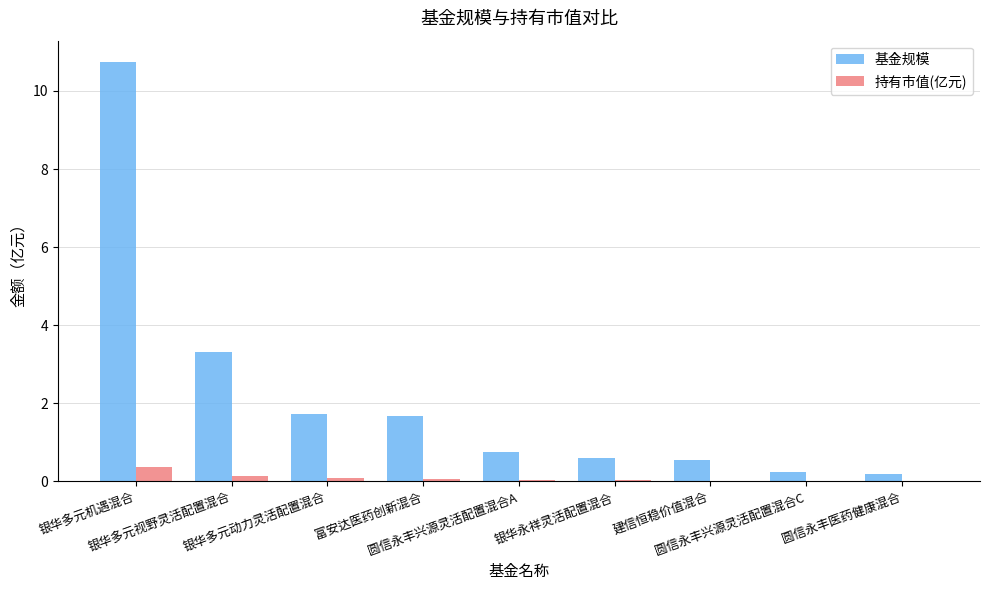

What is the sum of all 基金规模 values?

19.8